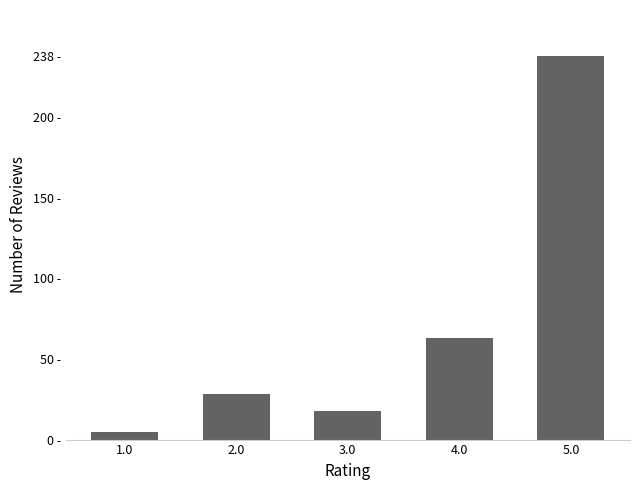

The chart shows a value of 63 at 4.0. True or false?

True